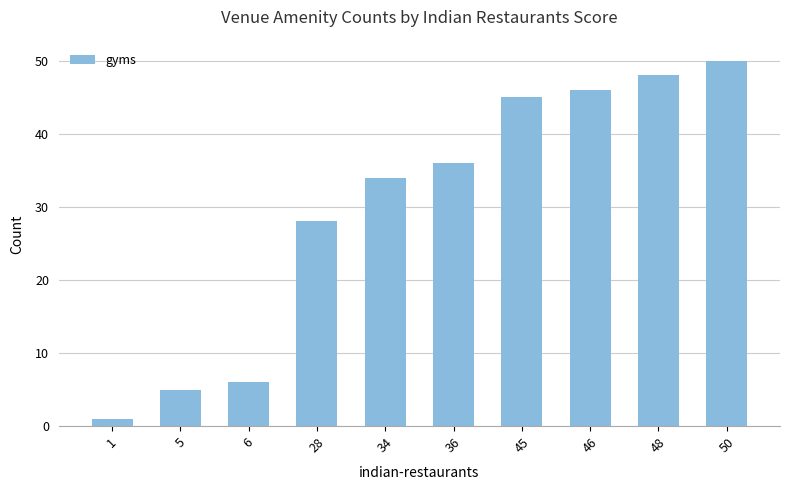

Are the bars horizontal?

No